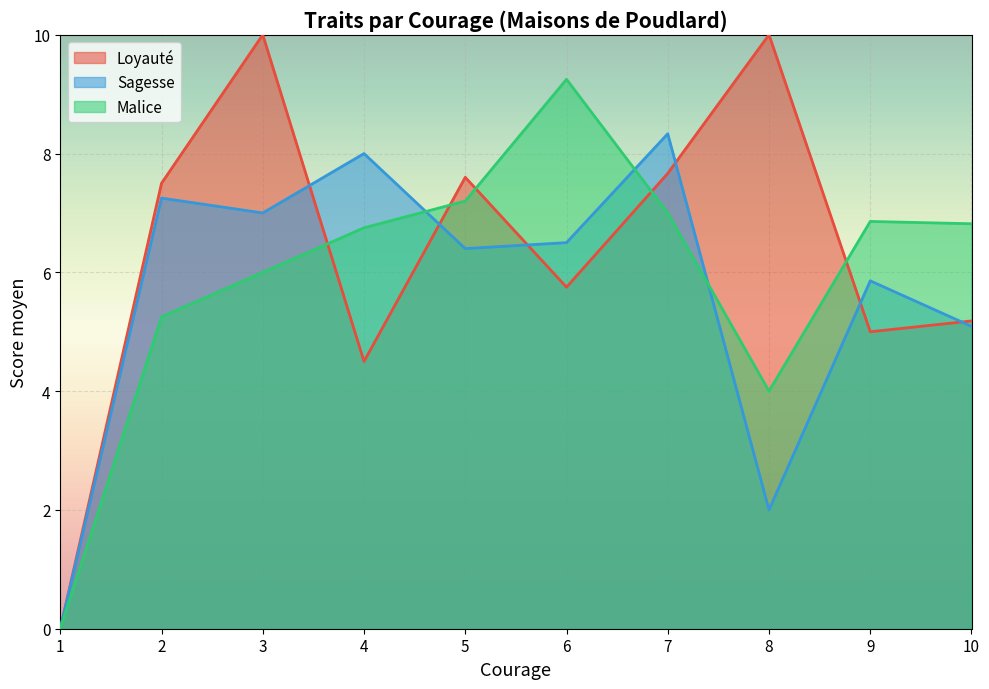

What is the spread (max minus min) of values at 8?

8.0